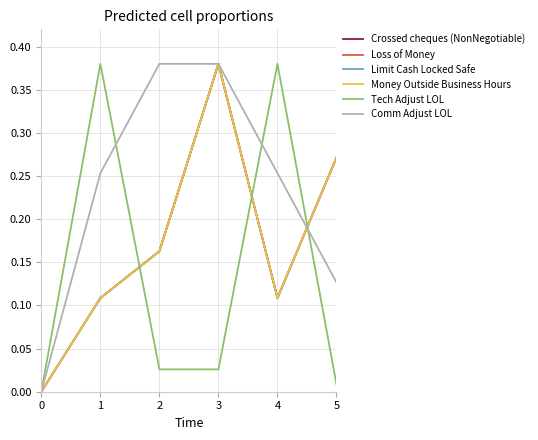

Does the chart have visible grid lines?

Yes